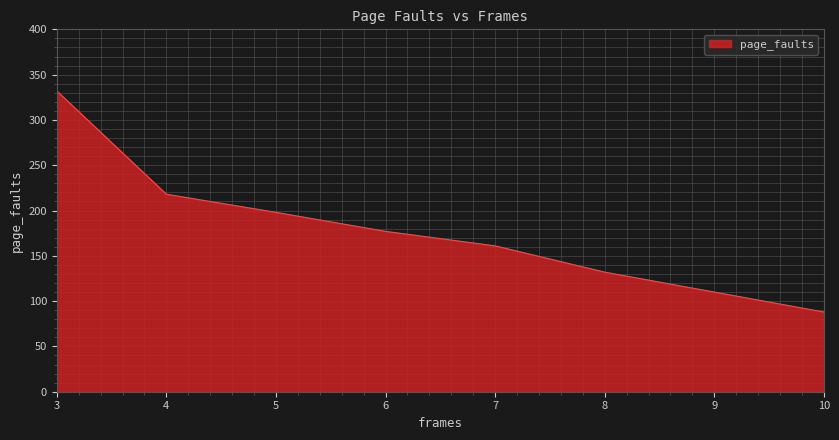

What is the change in value from 5 to 6?

-21